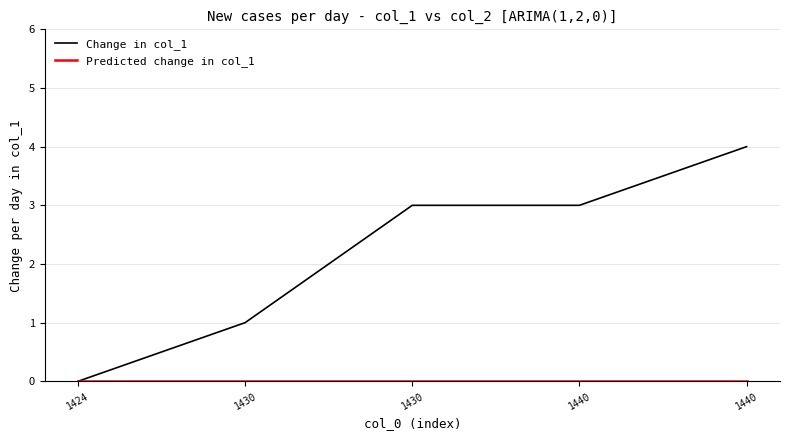

Does the chart display data point markers on the line(s)?

No